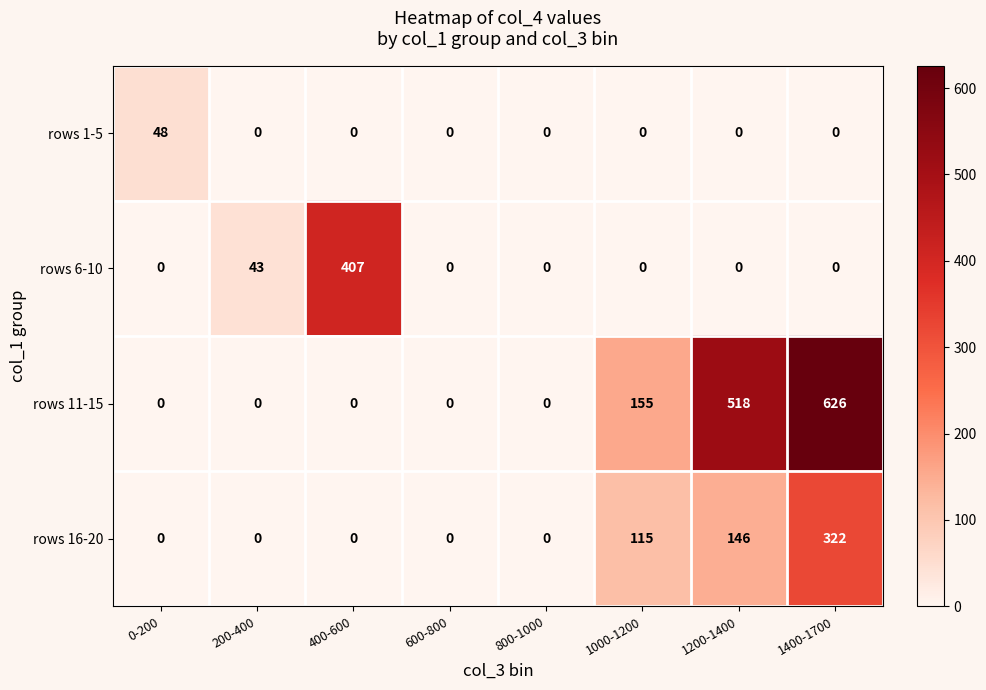

Count the rows 6-10 values in the range 0 to 43.

7